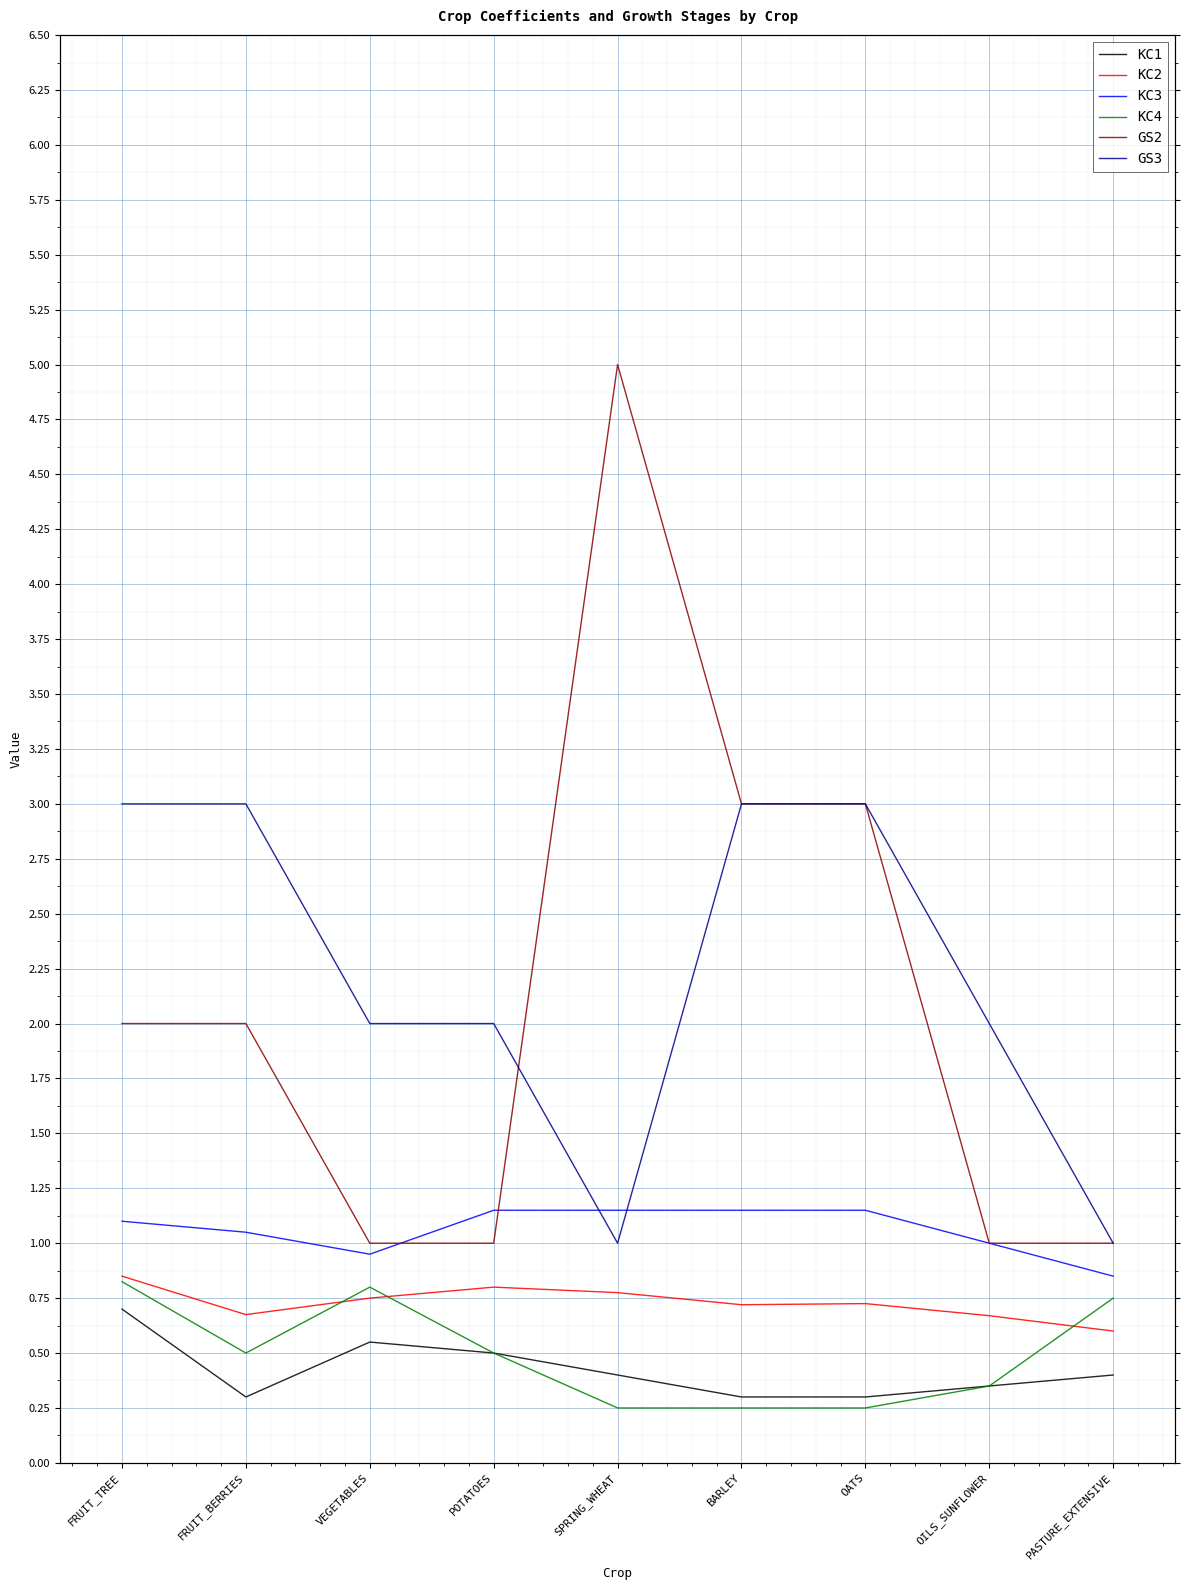

What is the sum of all KC1 values?

3.8